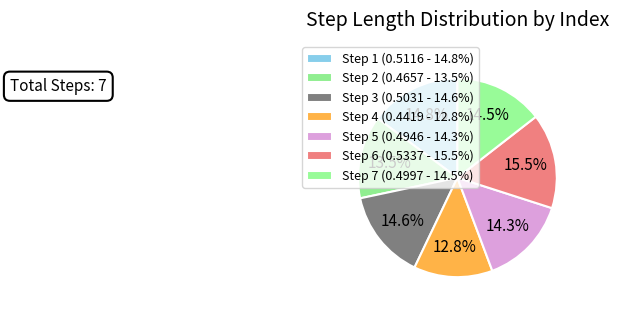

Is there any slice that represents more than half of the pie?

No